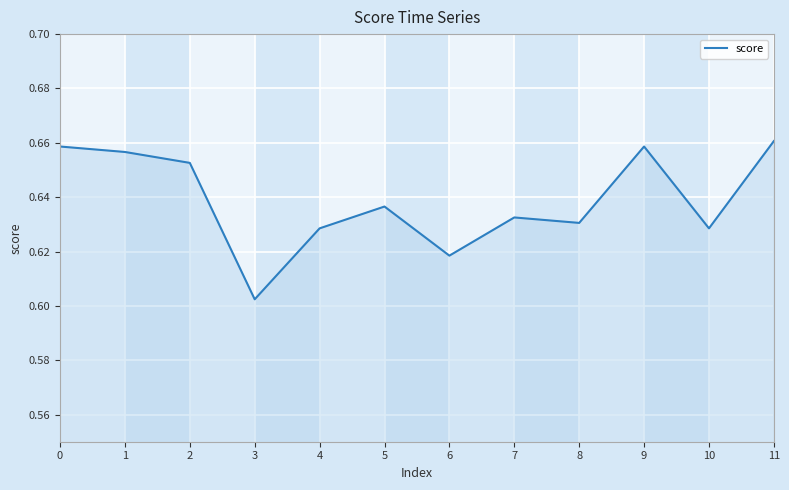

Between 10 and 1, which is larger?

1